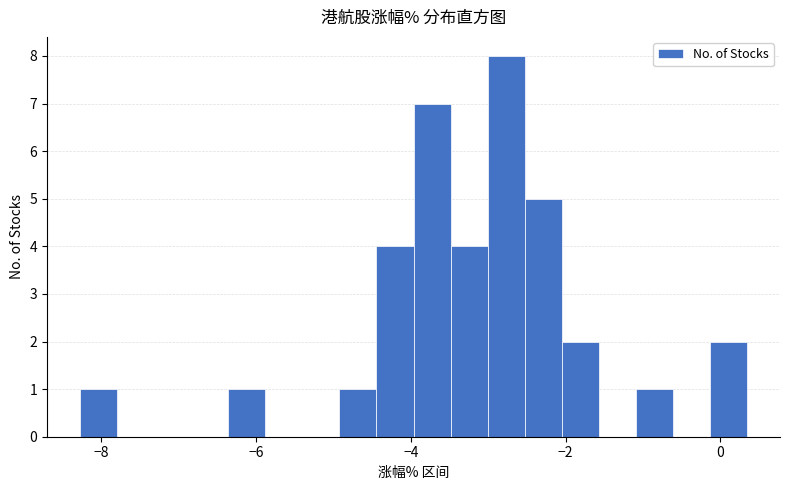

Read against the x-axis, roughly where is the centre of the tallest bar?

-2.8